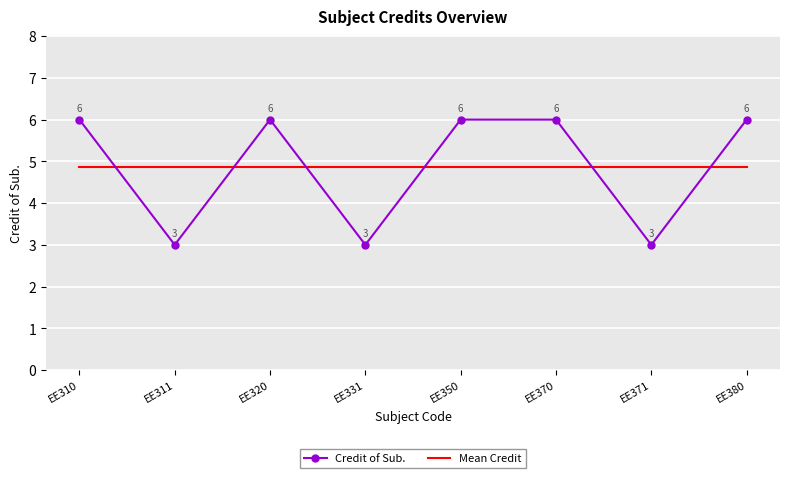

What are all the series names shown in the legend?

Credit of Sub., Mean Credit